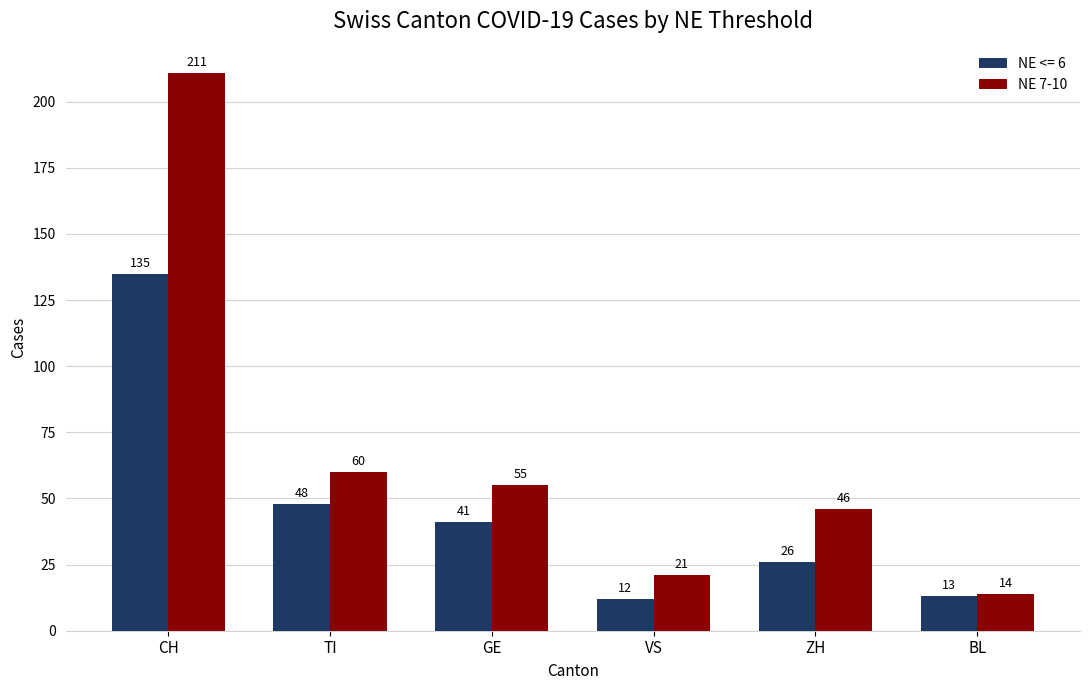

What is the difference between the NE 7-10 values at BL and TI?

46